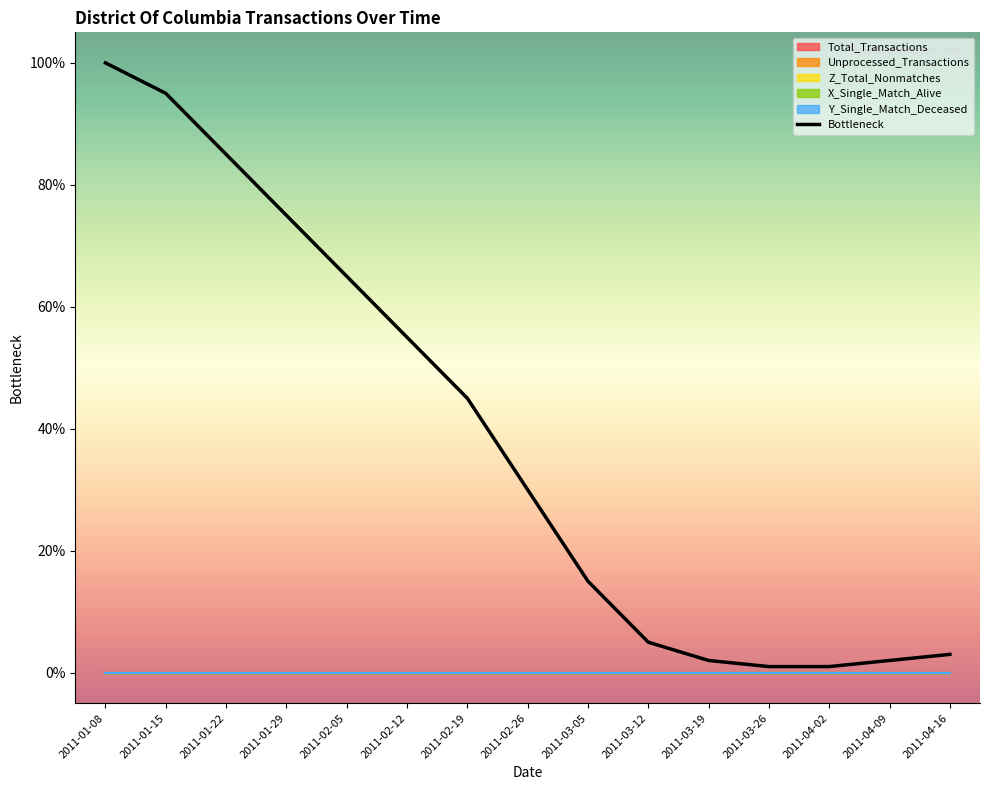

The value at 2011-03-26 is 0.0. True or false?

False